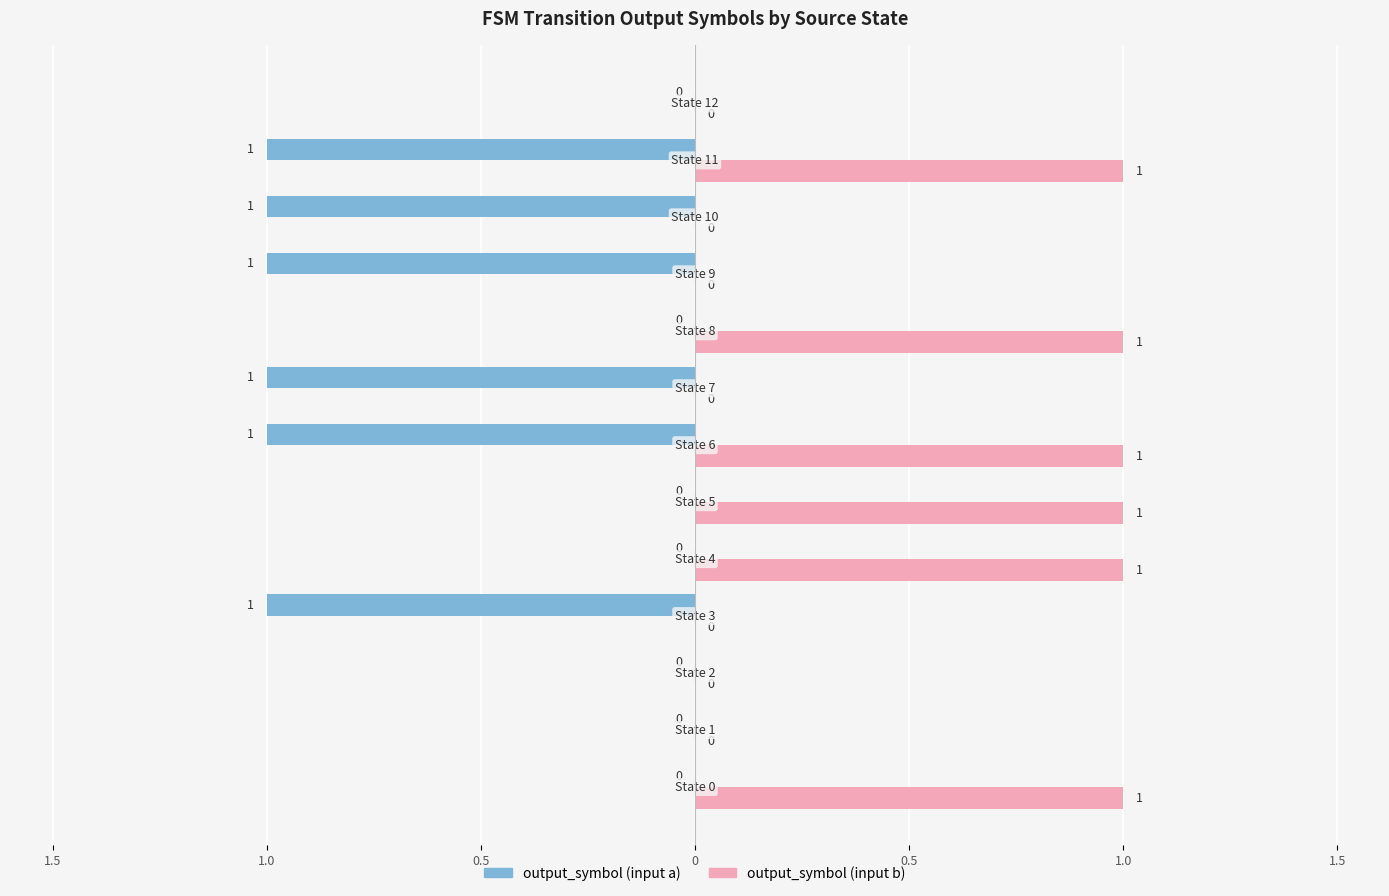

What are all the series names shown in the legend?

output_symbol (input a), output_symbol (input b)